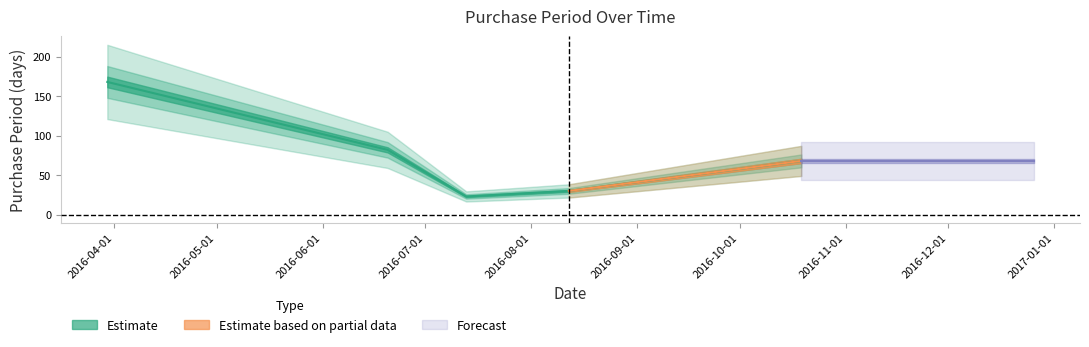

Reading right to left, extract all data points from this chart.

2016-10-19=68	2016-08-12=30	2016-07-13=23	2016-06-20=82	2016-03-30=168